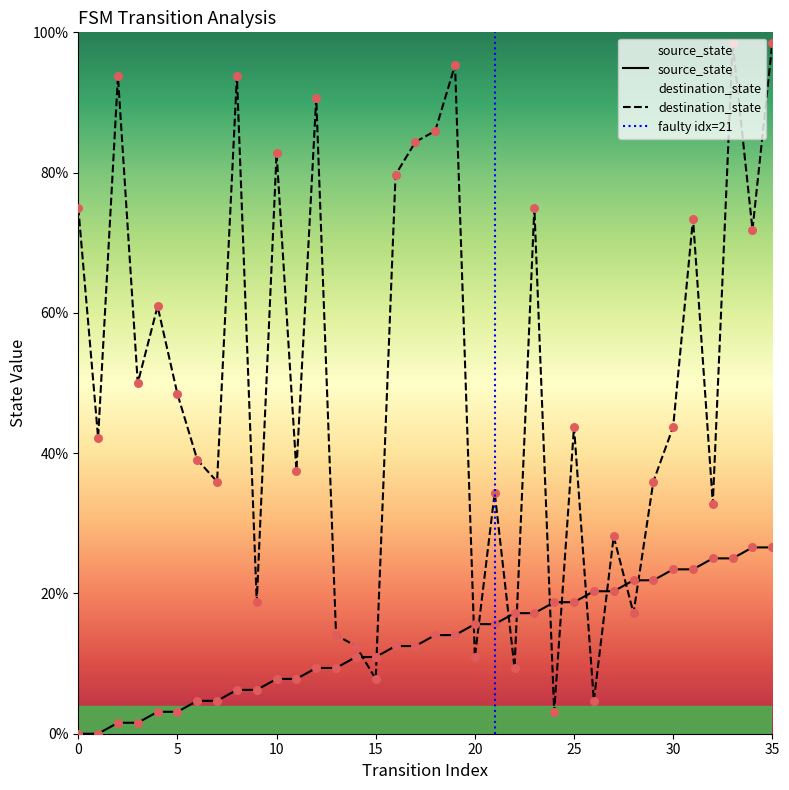

At how many categories does at least one series exceed 20?

29